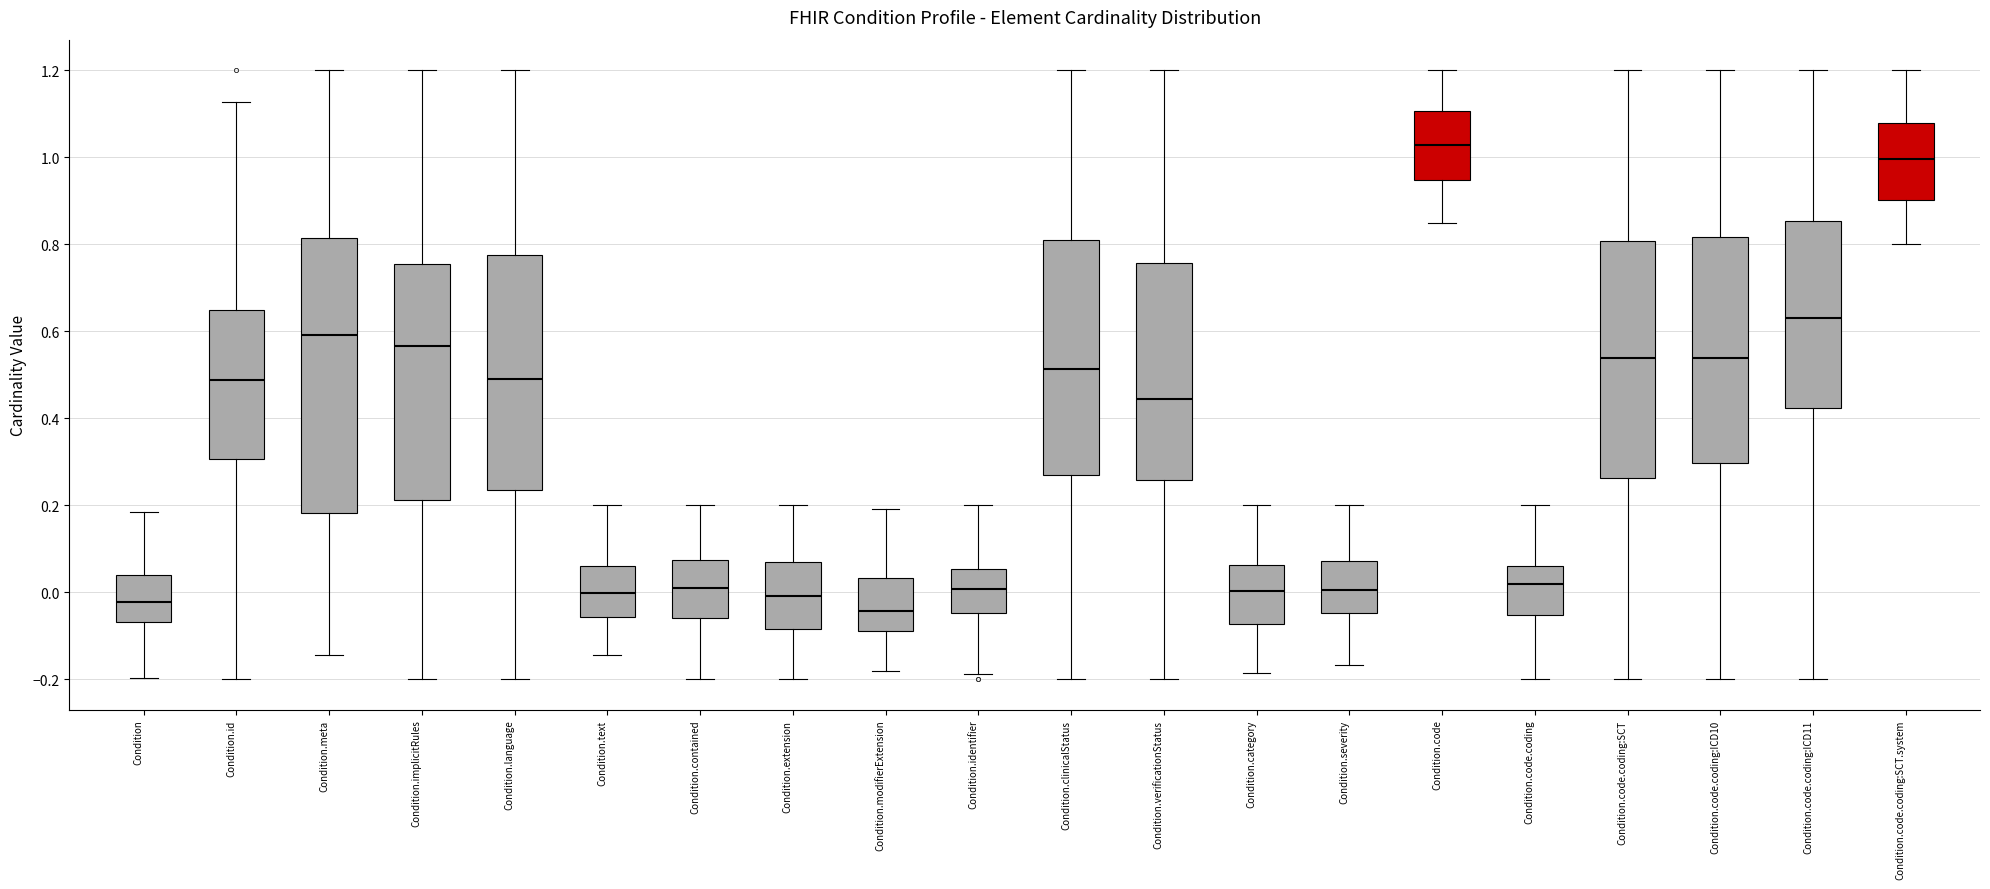

Which box is the tallest, from its lower edge to its upper edge?

Condition.meta